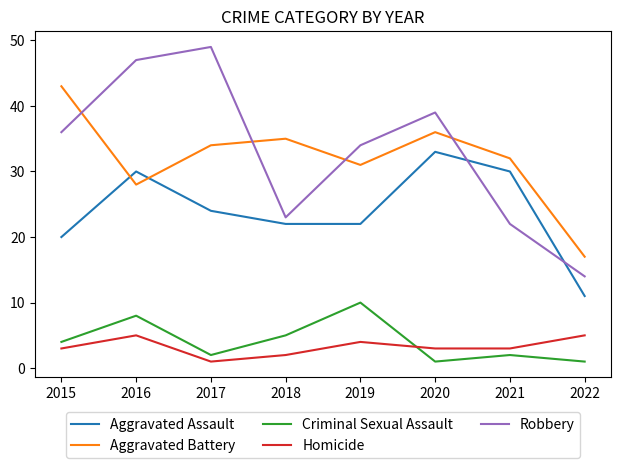

True or false: Aggravated Assault has more than 0 points higher than both neighbors.

True